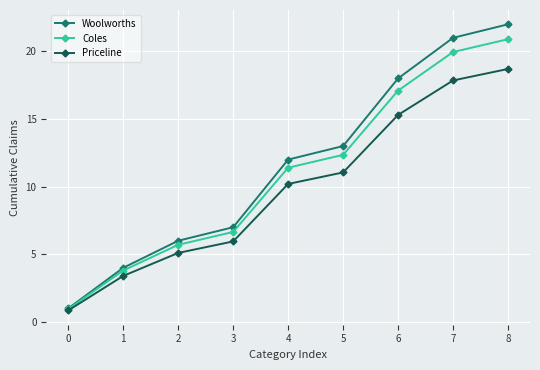

Which series has the largest range (max minus min)?

Woolworths